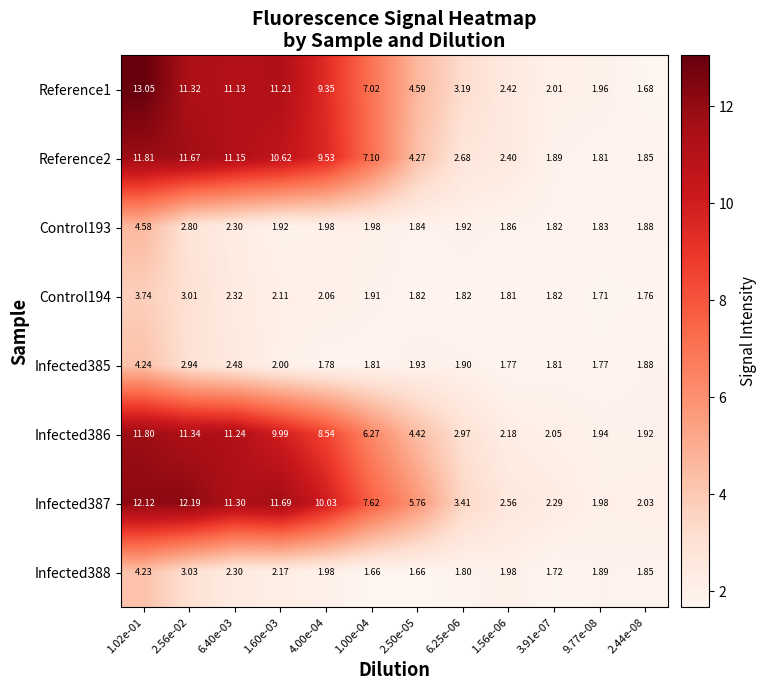

Is the value of Control193 at 4.00e-04 greater than the value of Infected388 at 3.91e-07?

Yes